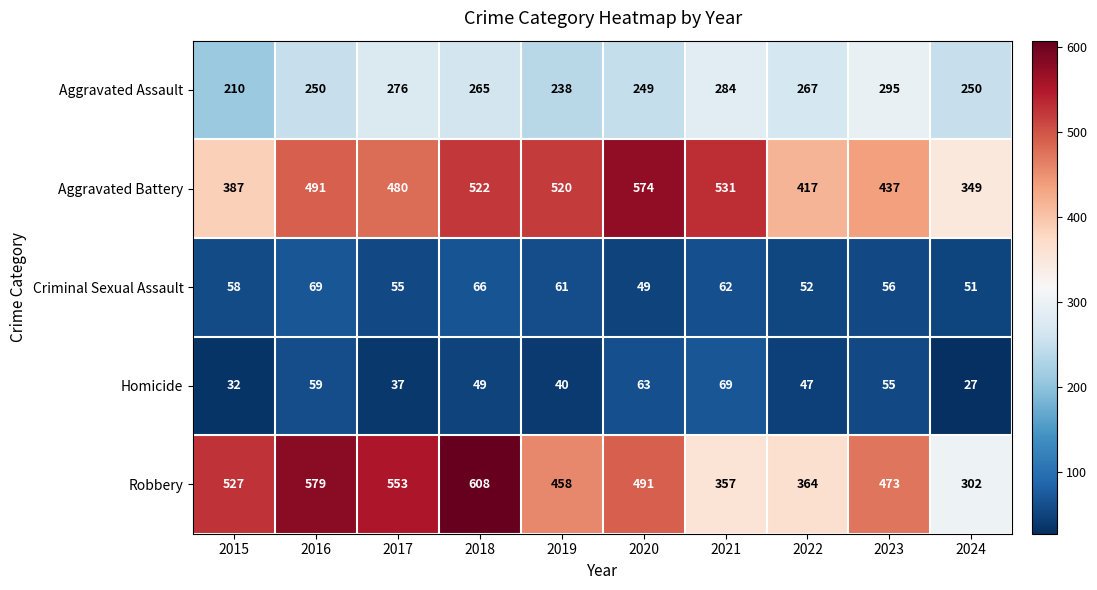

List the labels in order of Aggravated Battery value, smallest first.

2024, 2015, 2022, 2023, 2017, 2016, 2019, 2018, 2021, 2020